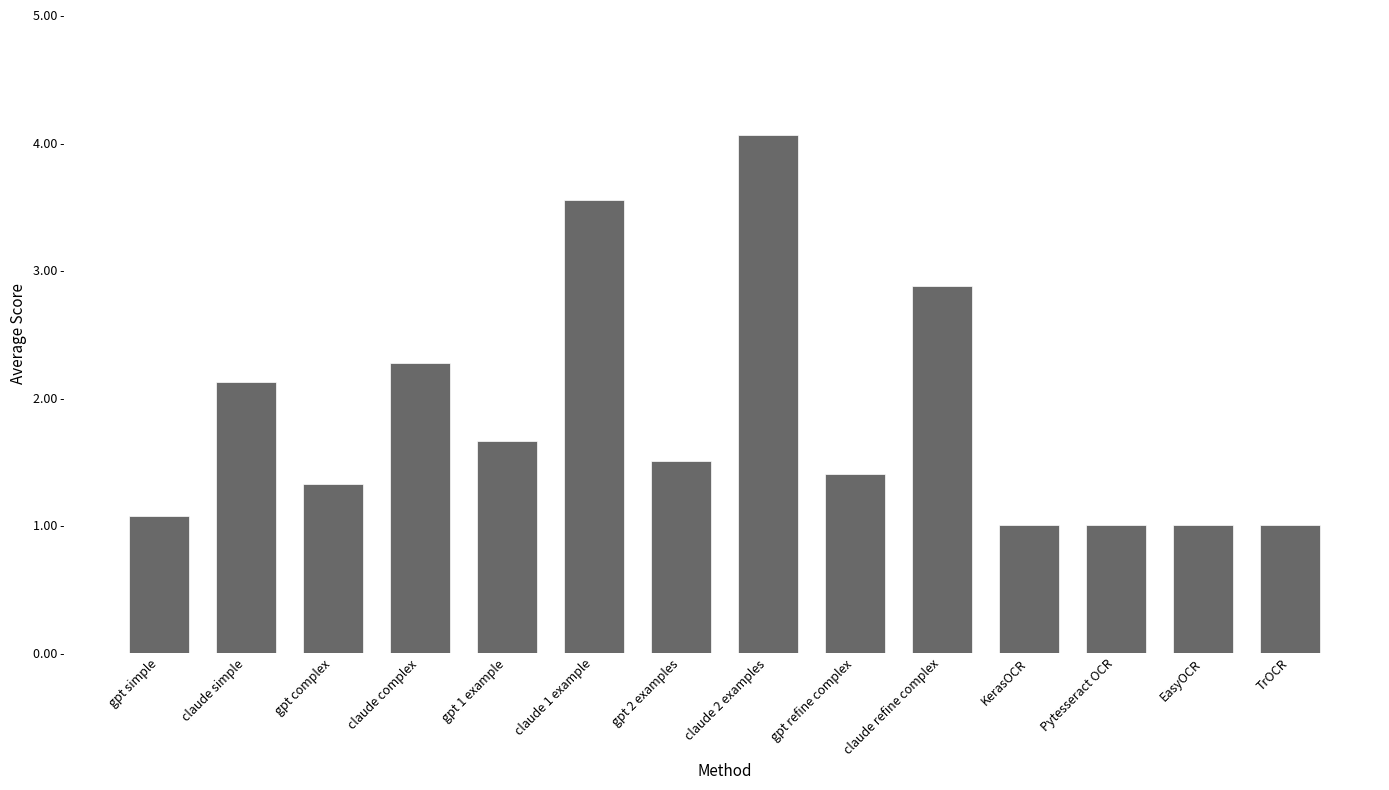

Which has a higher value, claude 2 examples or gpt complex?

claude 2 examples